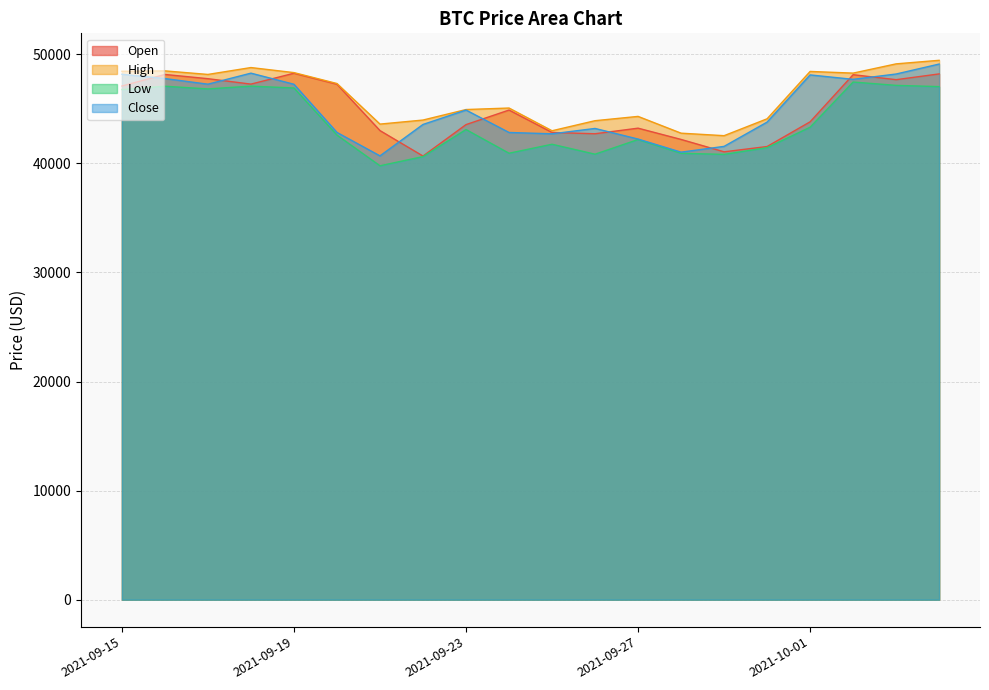

Does the chart have visible grid lines?

Yes